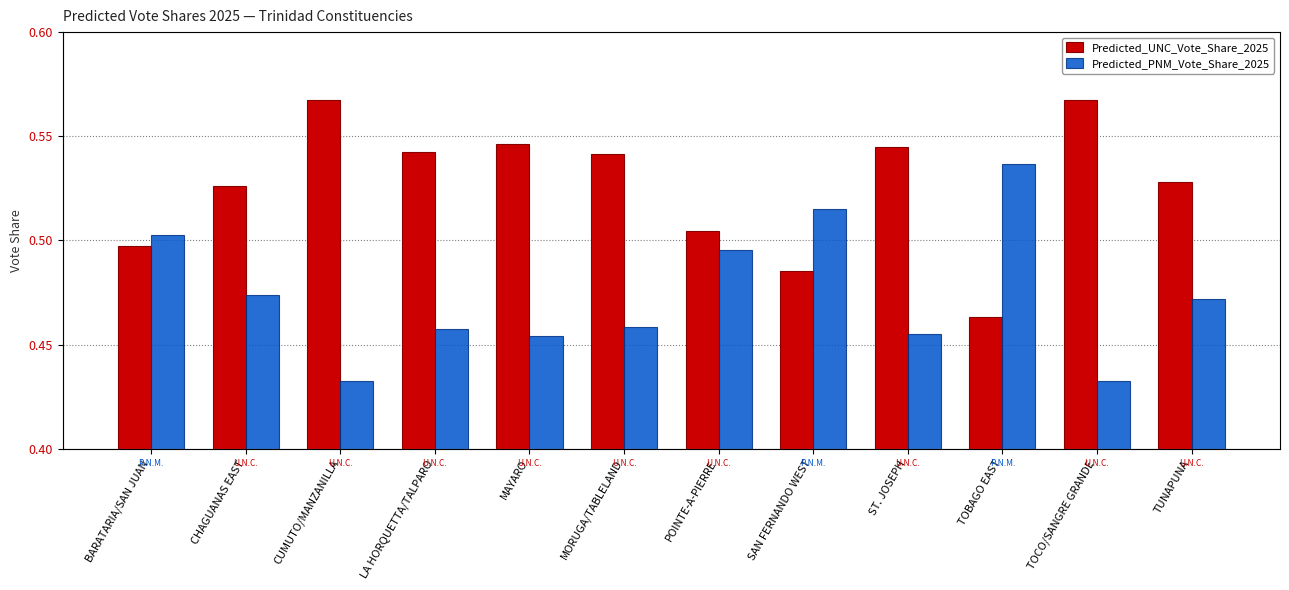

Reading left to right, extract all data points from this chart.

Predicted_UNC_Vote_Share_2025: 0.5	0.5	0.6	0.5	0.5	0.5	0.5	0.5	0.5	0.5	0.6	0.5
Predicted_PNM_Vote_Share_2025: 0.5	0.5	0.4	0.5	0.5	0.5	0.5	0.5	0.5	0.5	0.4	0.5